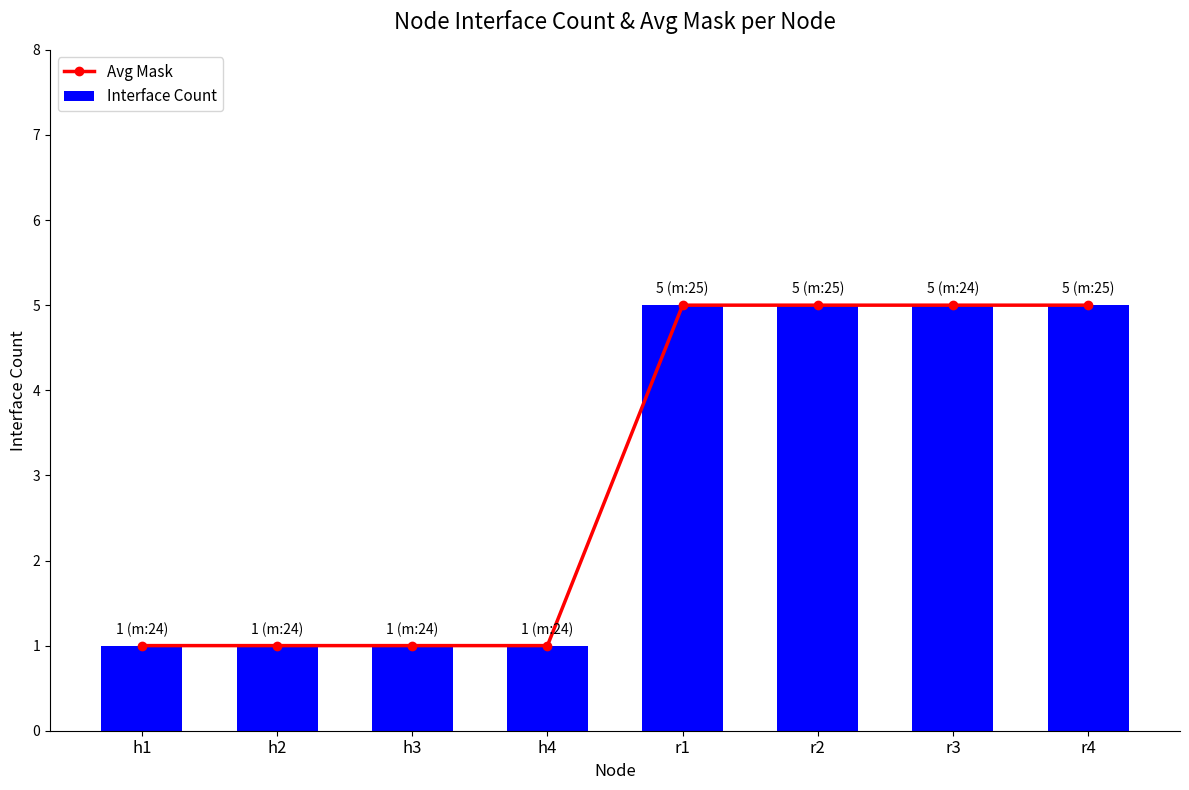

What is the value of the Avg Mask bar at the 8th from the left?

5